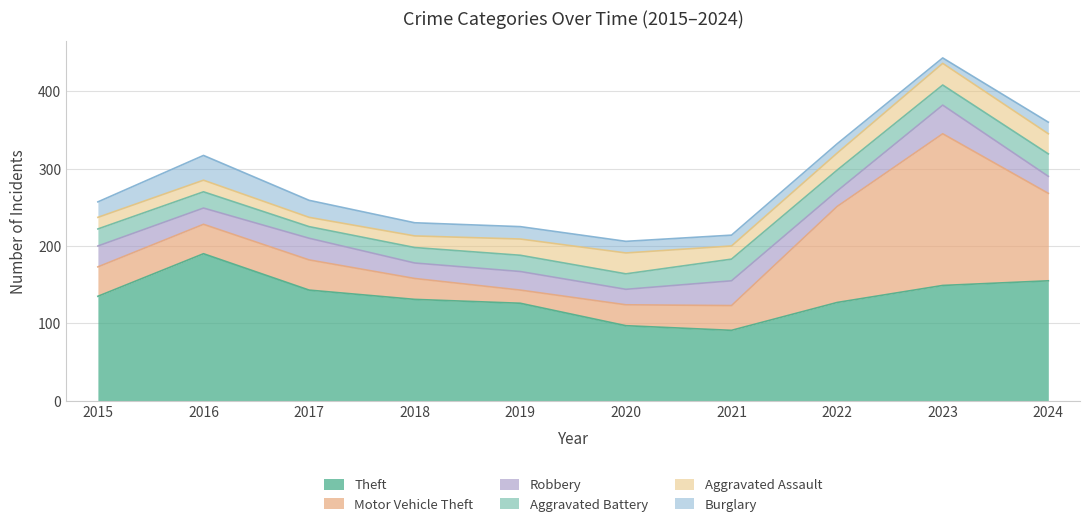

What is the difference between the Robbery values at 2017 and 2021?

4